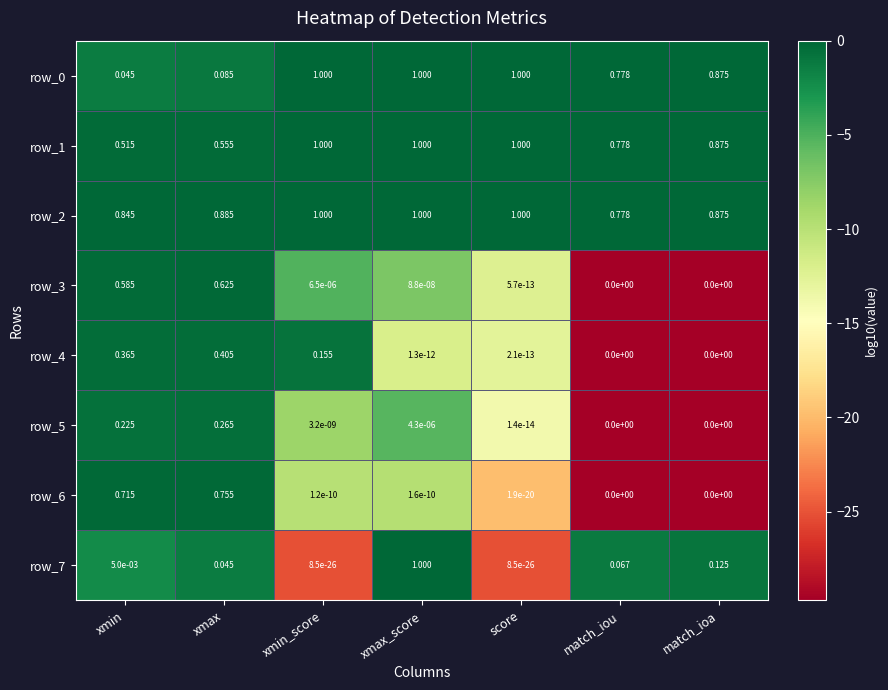

Where is row_0 nearest to the value 0?

xmin